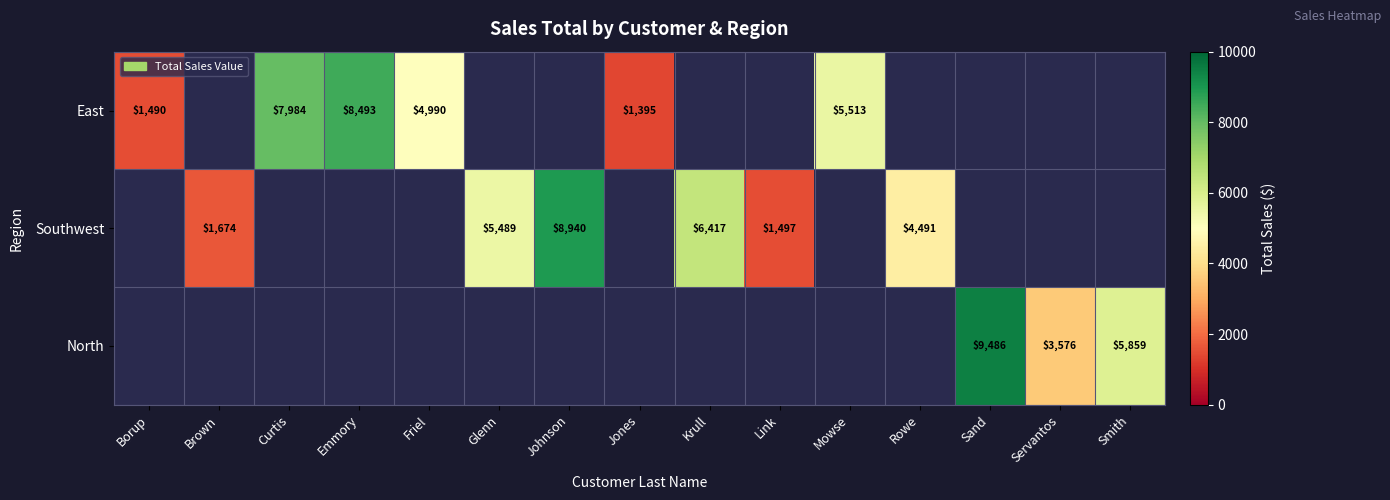

True or false: East has a value of 11981 at Curtis.

False